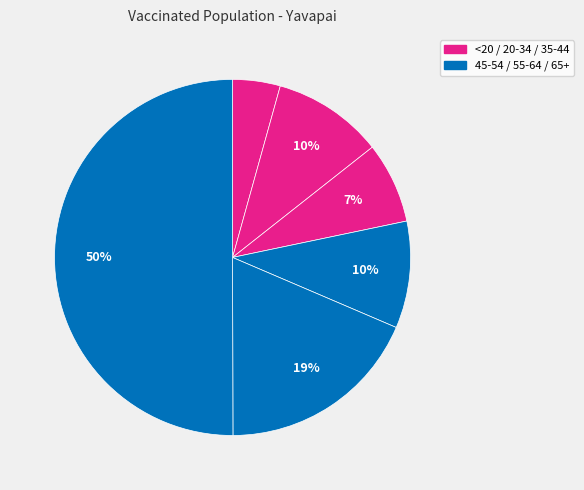

Does any single category account for the majority?

Yes